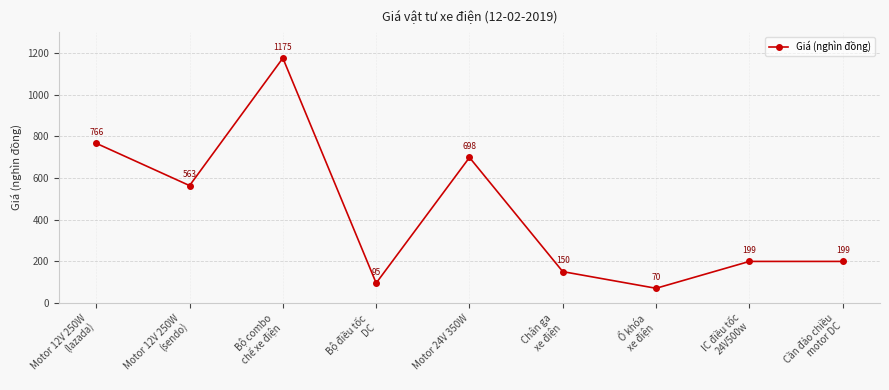

Where is the data nearest to the value 622?

Motor 12V 250W
(sendo)